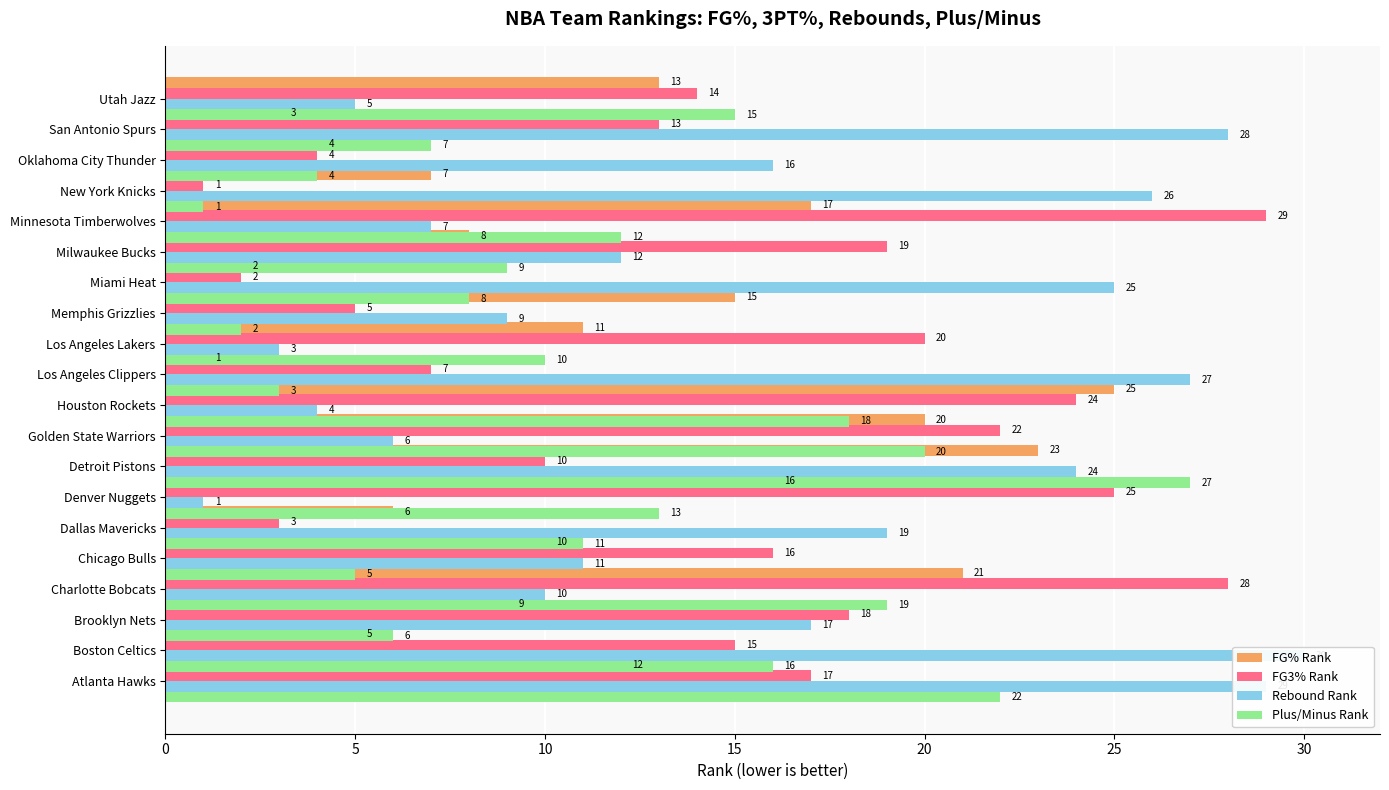

How many bars are there in total?

80